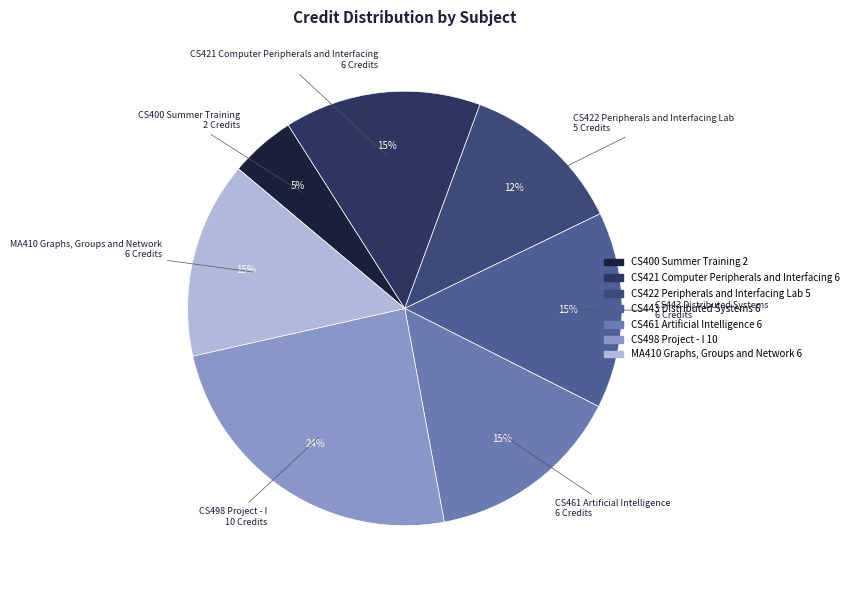

What is the ratio of the value at CS443 Distributed Systems to the value at CS498 Project - I?

0.6